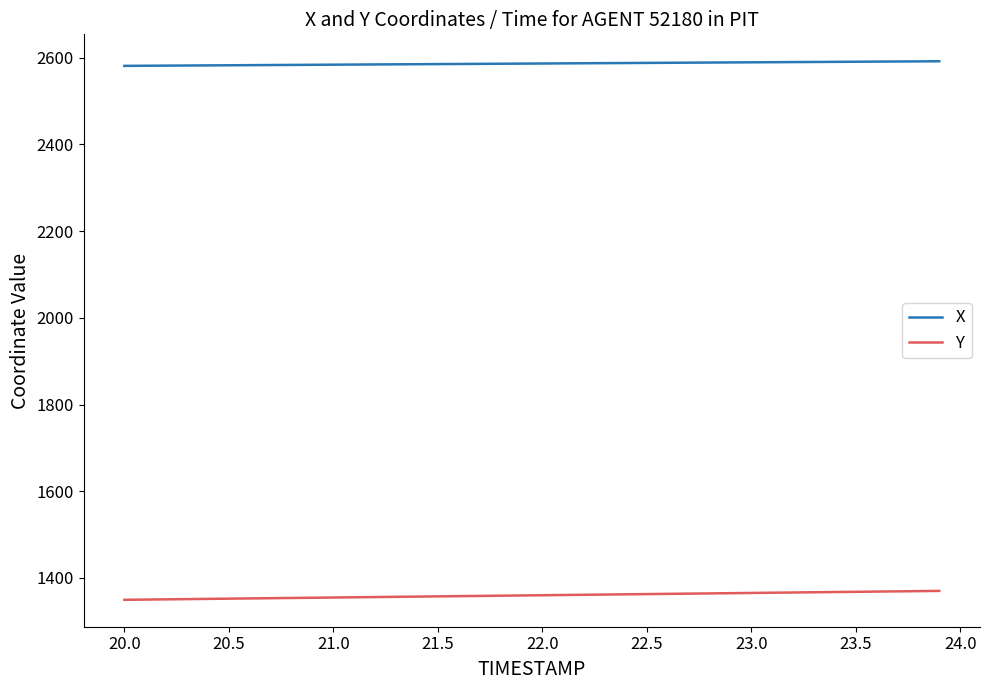

What is the minimum value for X?

2581.1